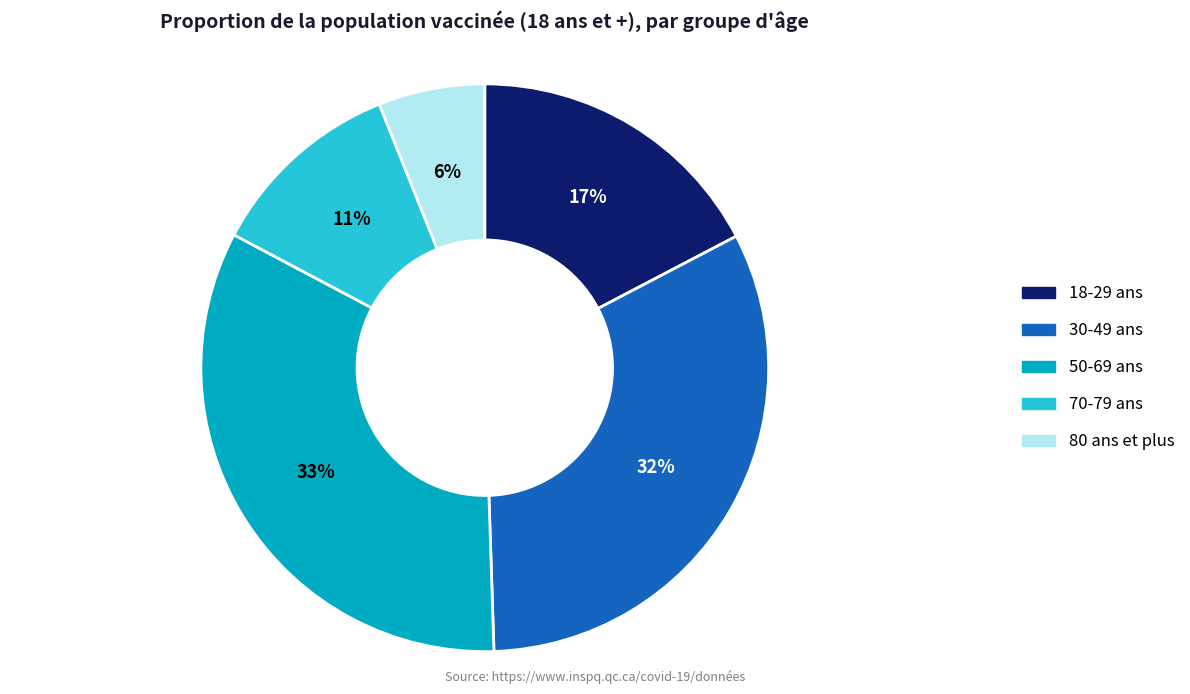

Is there a majority slice in this chart?

No